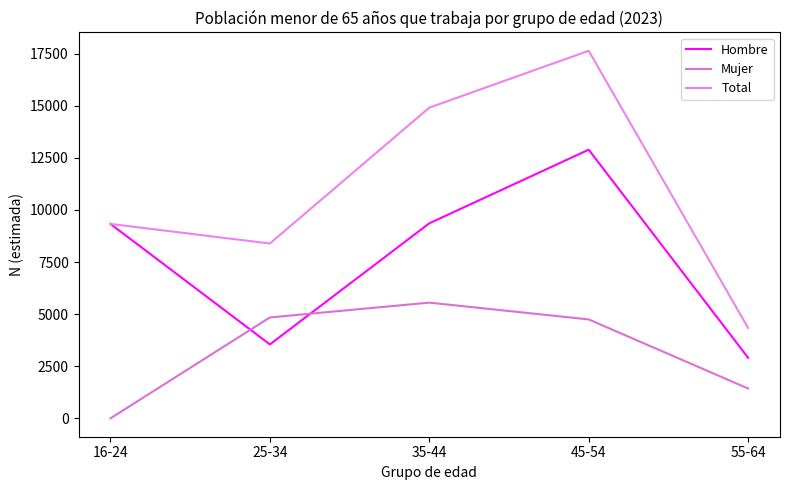

Which category has the lowest value across all series?

16-24